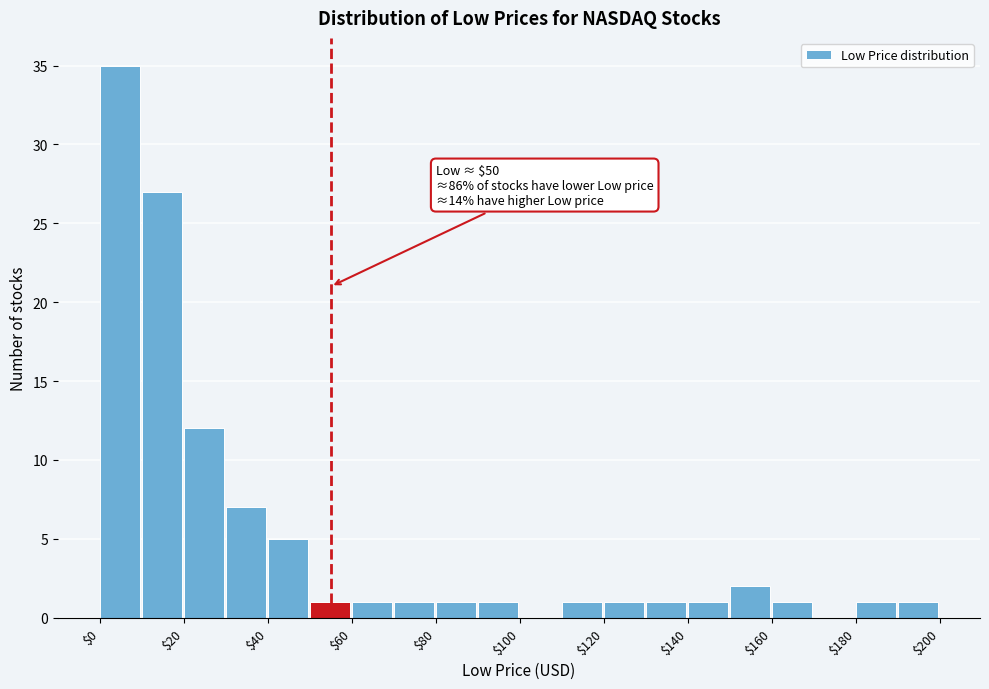

Over which range of the x-axis is the bar tallest?

0 to 10